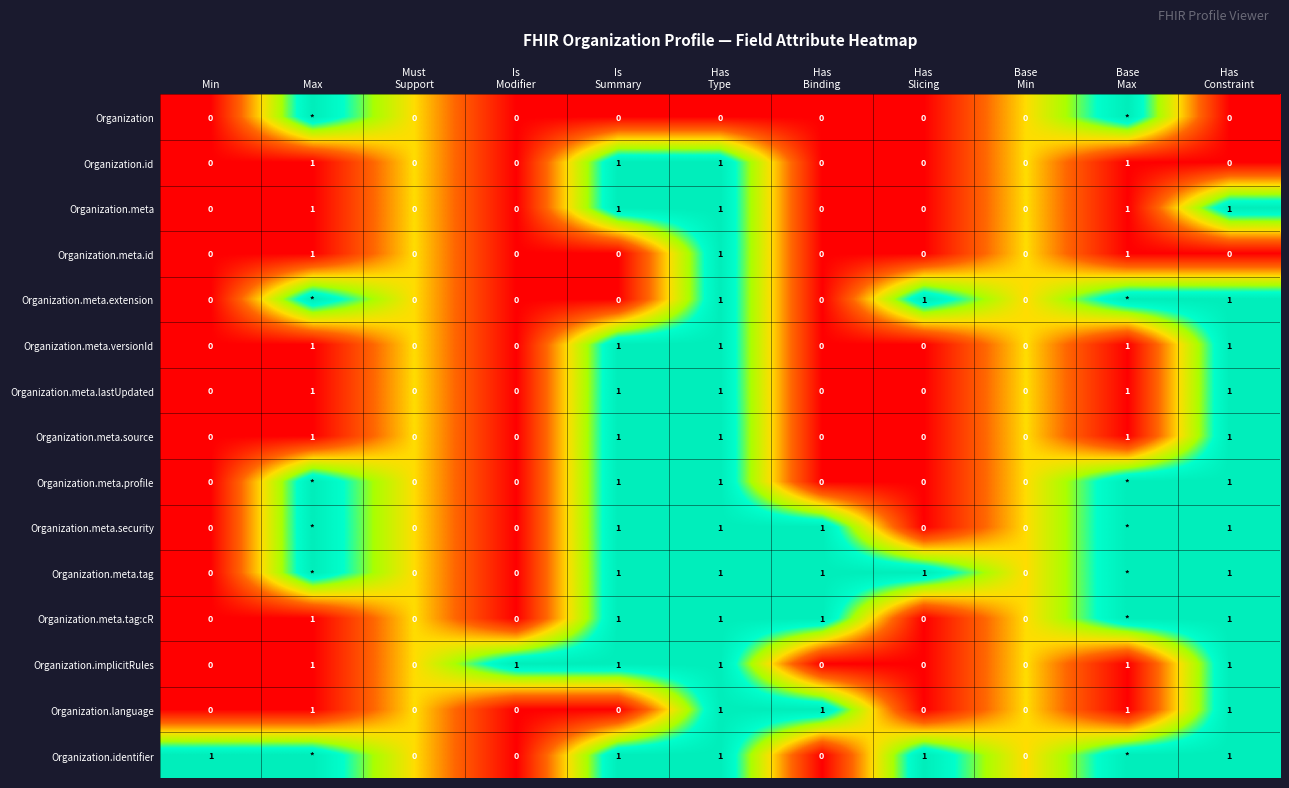

What is the sum of all Organization.implicitRules values?

6